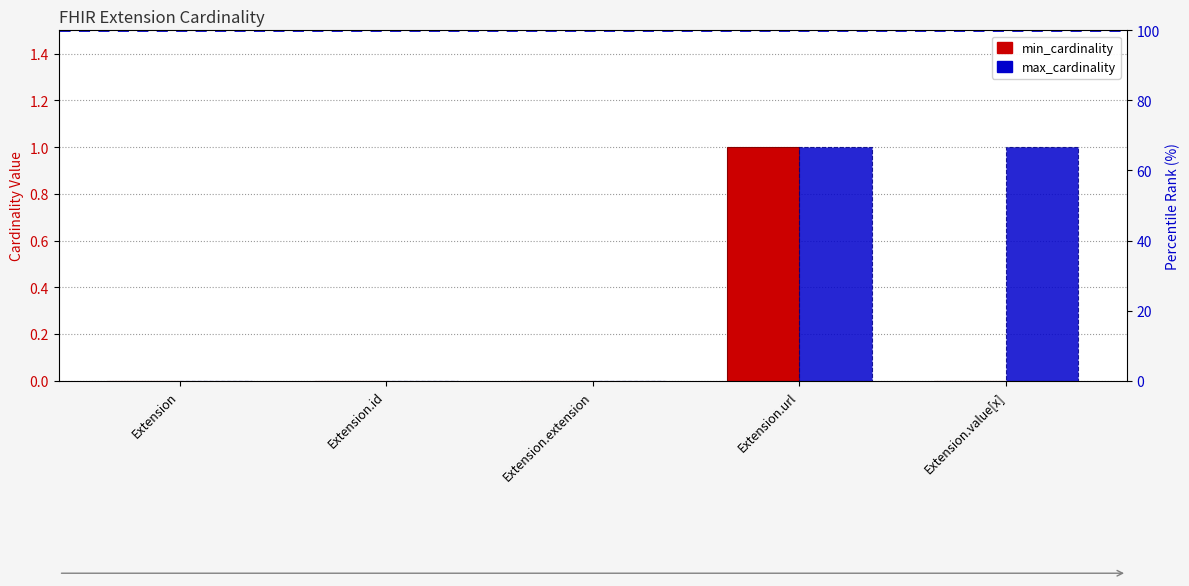

What is the label of the 5th bar from the left?

Extension.value[x]